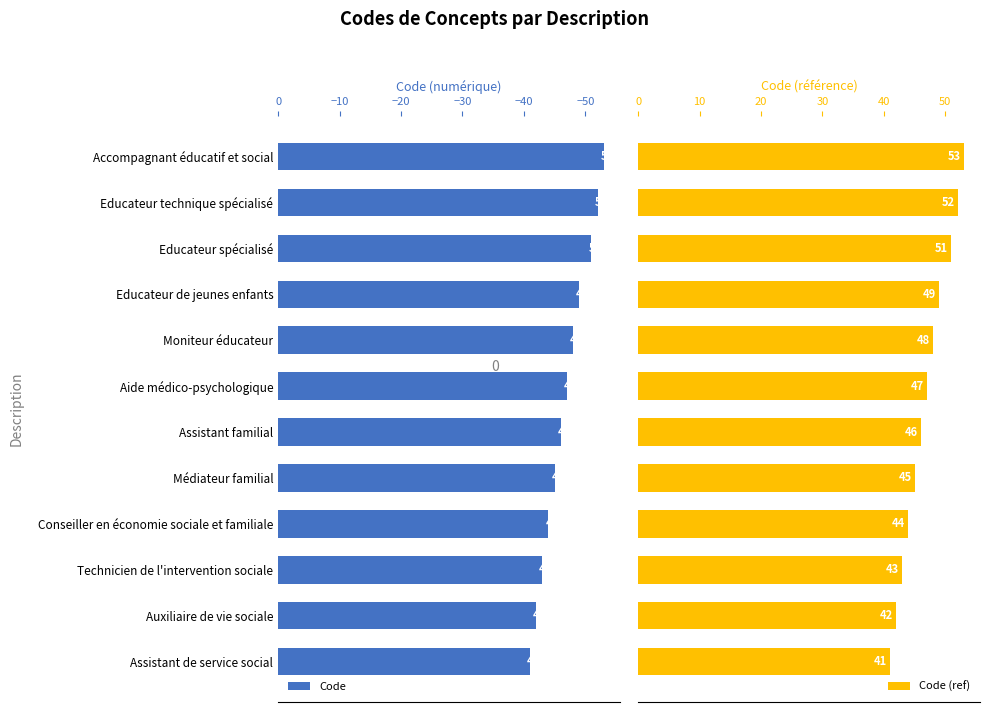

What is the maximum value shown in the chart?

53